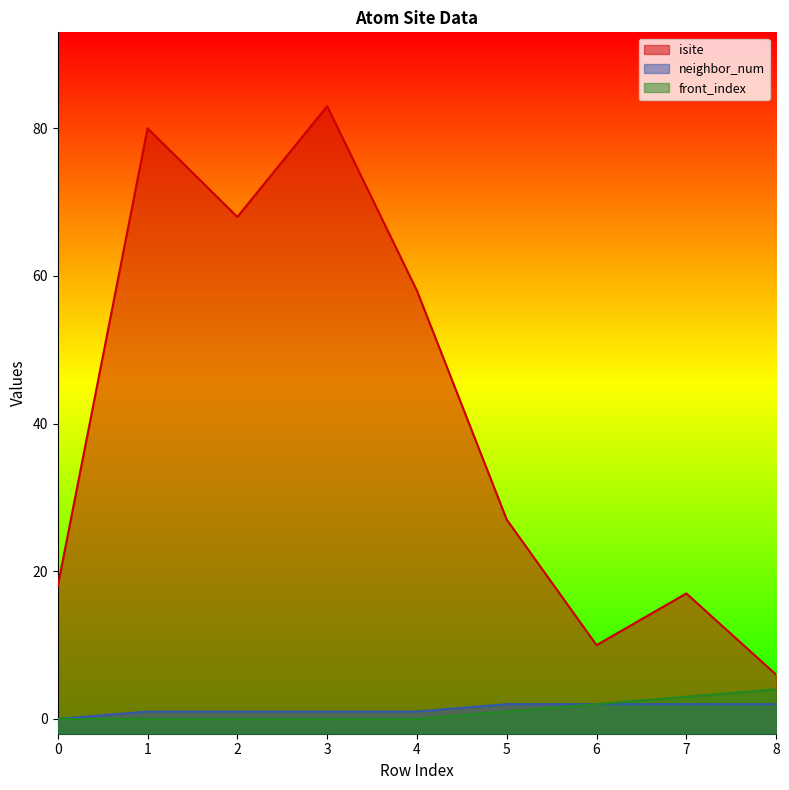

True or false: front_index has a value of 3 at 6.

False